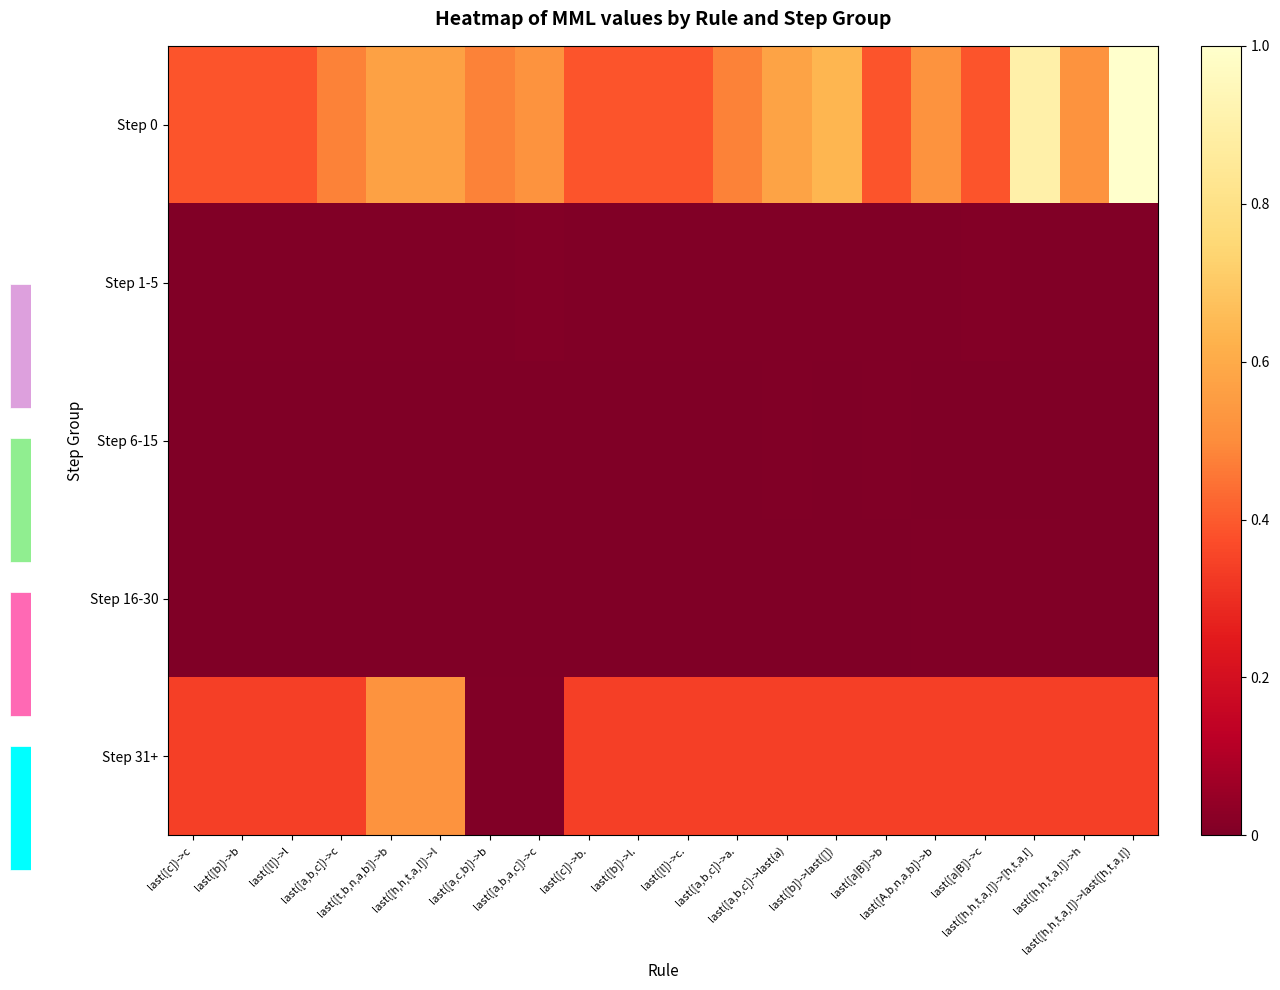

What is the difference between the second highest and second lowest values in the Step 31+ series?

0.5